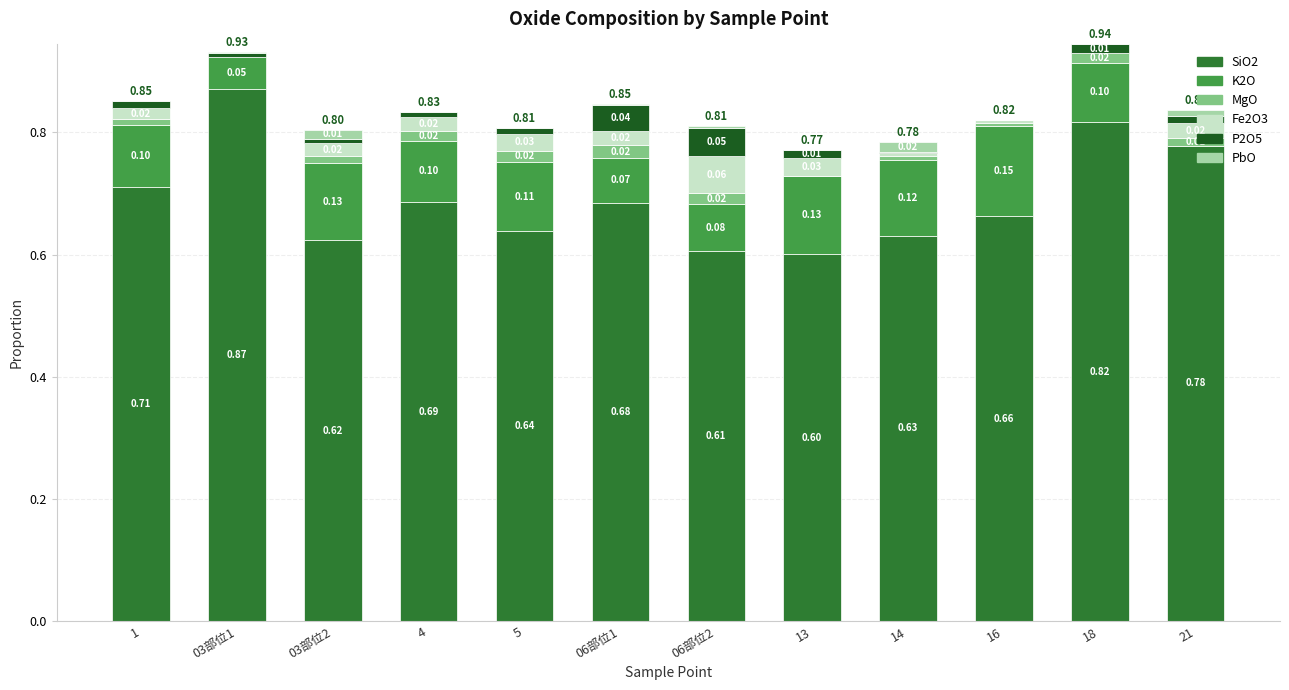

What is the total value across all series at 14?

0.8